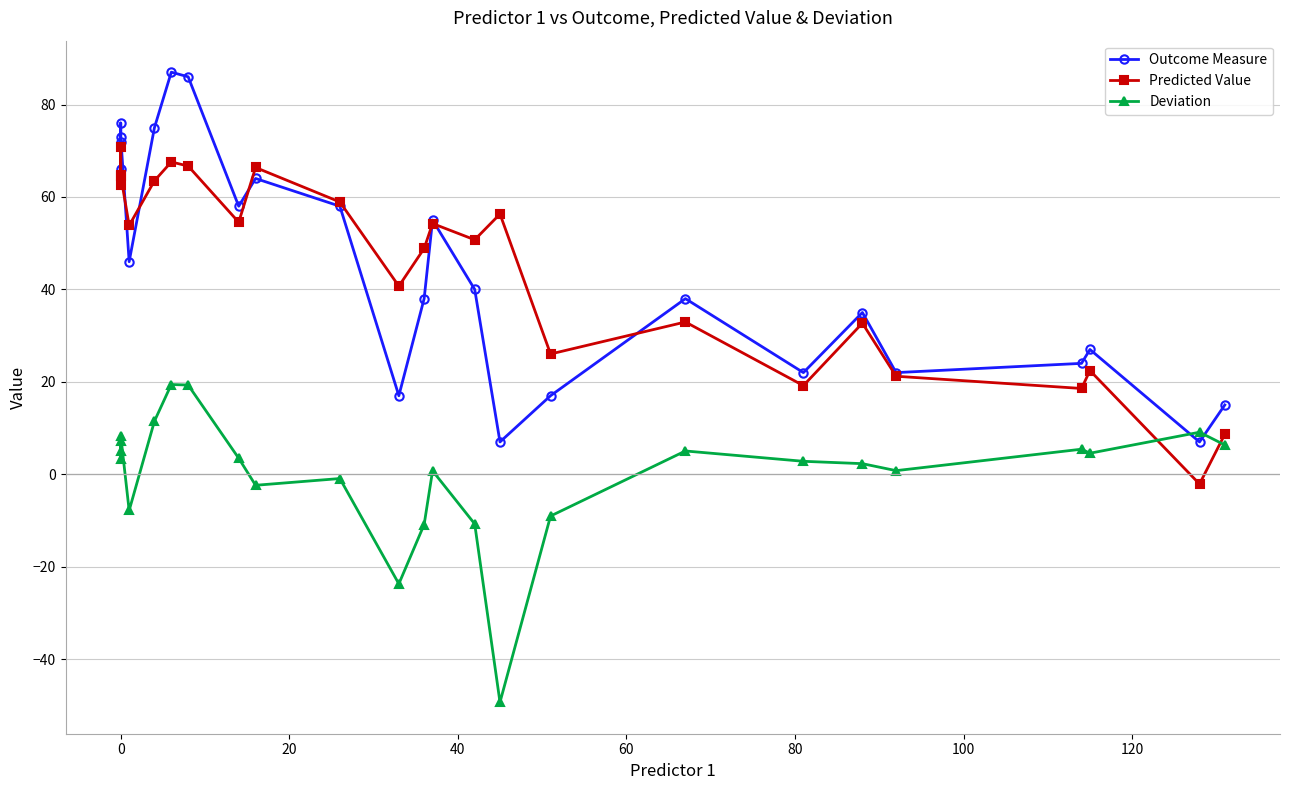

How many distinct data groups are displayed?

3